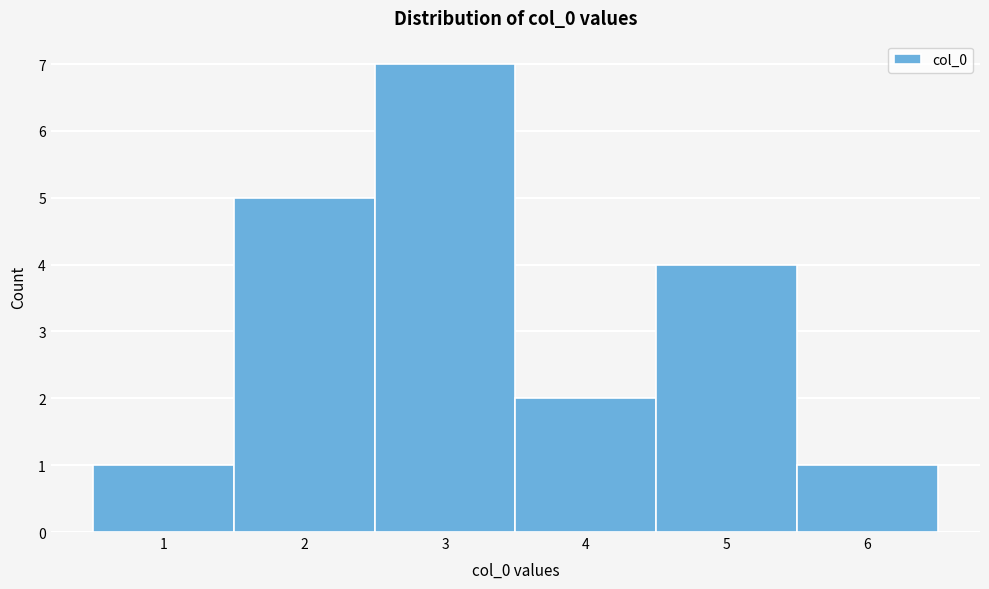

What is the height of the bar covering 0.5 to 1.5 on the x-axis? The values are not printed on the chart, so give them approximately, as read against the axis.

1